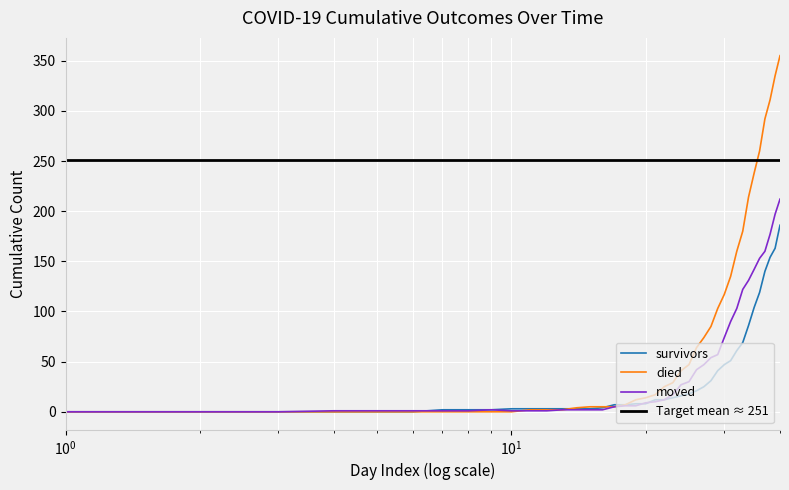

Which series has the widest spread of values?

died